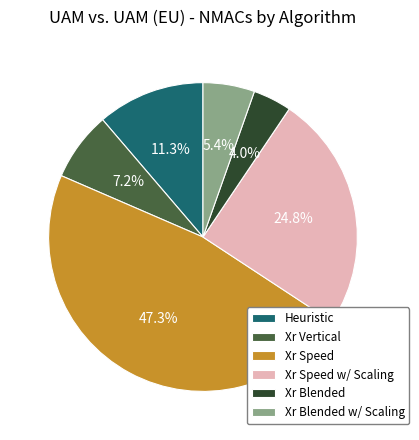

Count the number of slices in the pie.

6